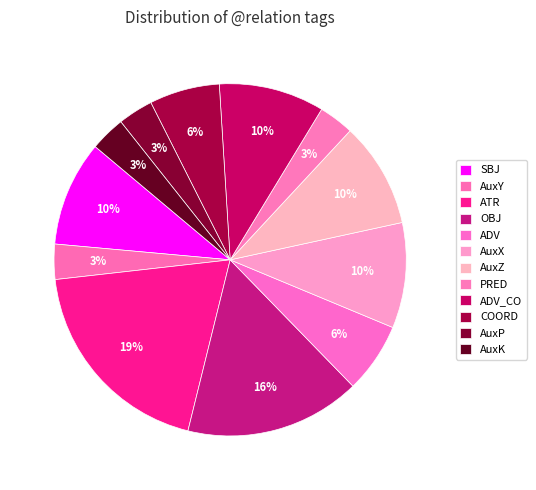

What is the smallest slice in the pie chart?

AuxY